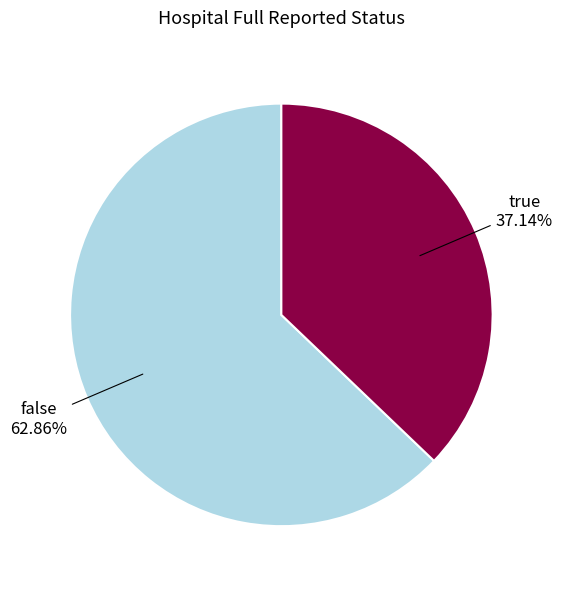

Count the number of slices in the pie.

2